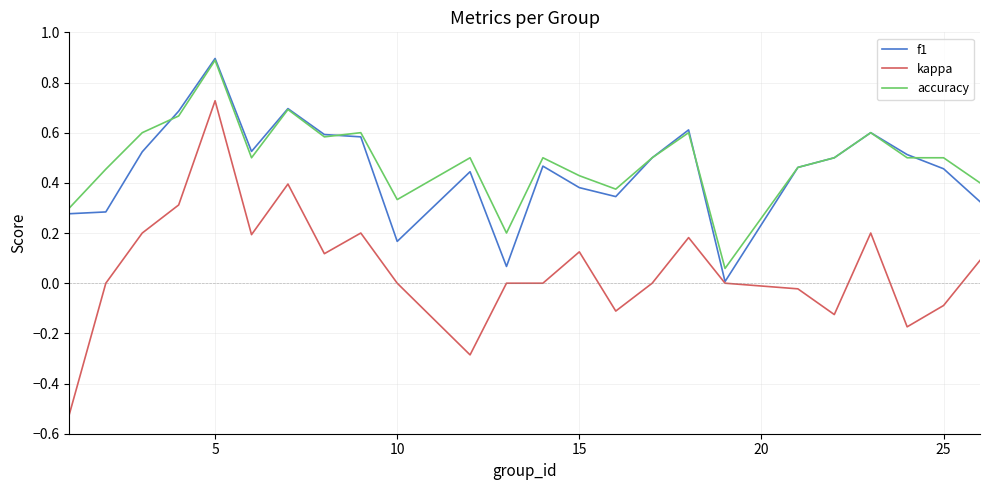

What is the highest value of the accuracy series?

0.9